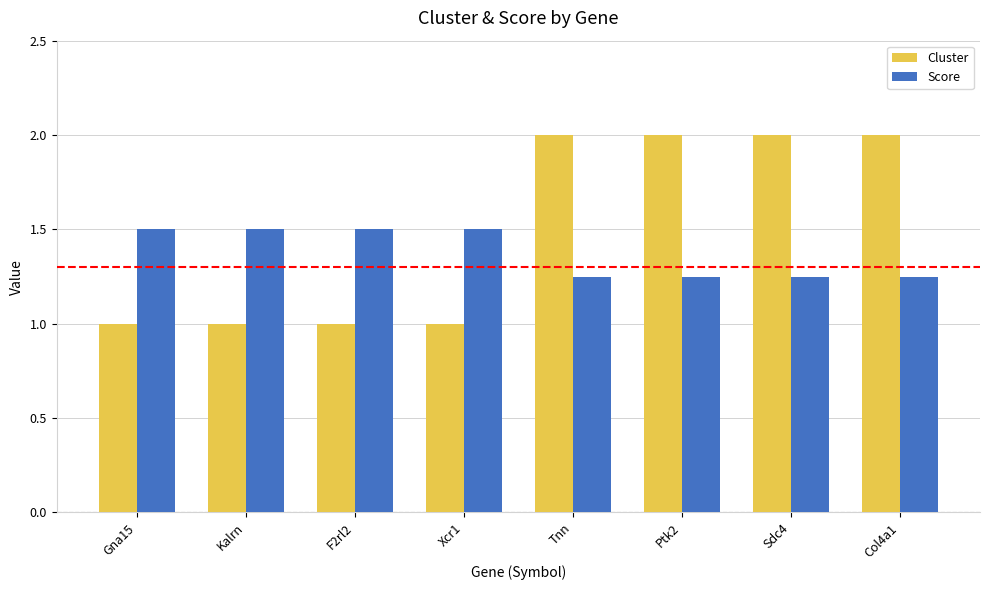

What is the lowest value of the Cluster series?

1.0